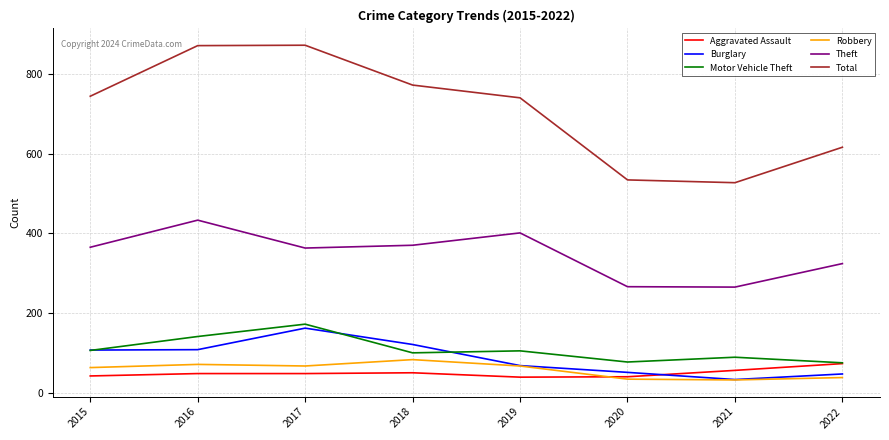

At which label is Theft closest to 349?

2017